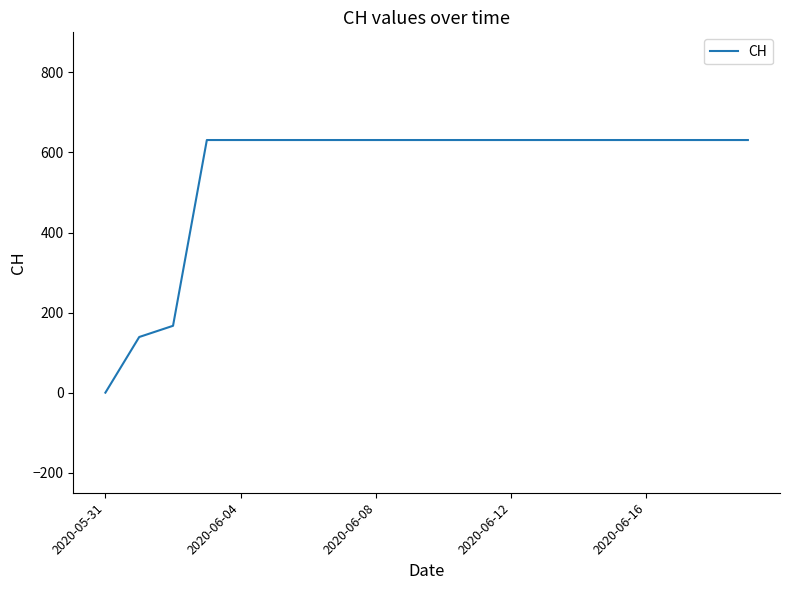

What is the difference between the maximum and minimum values?

631